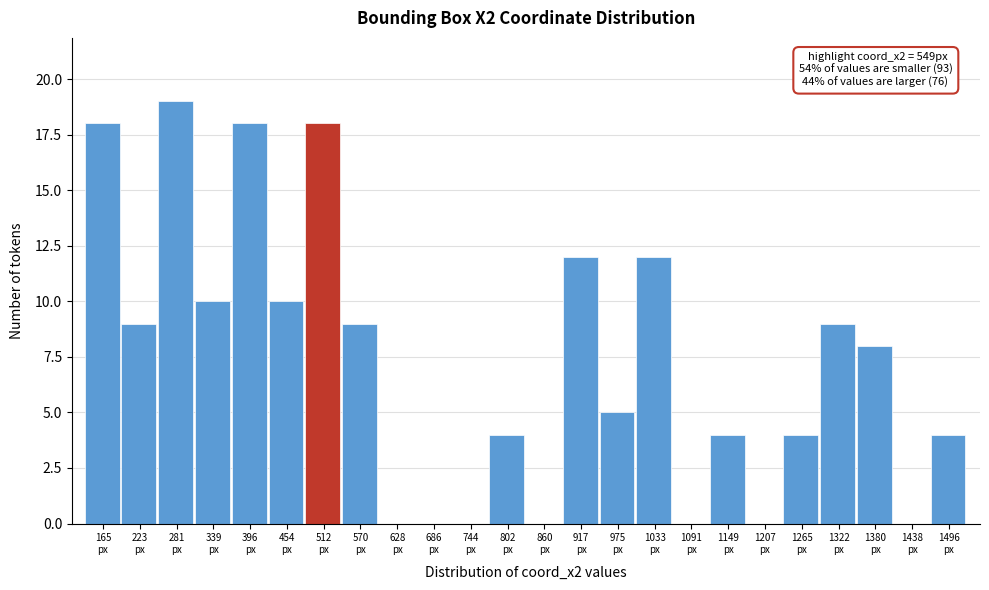

What is the sum of all values?

173